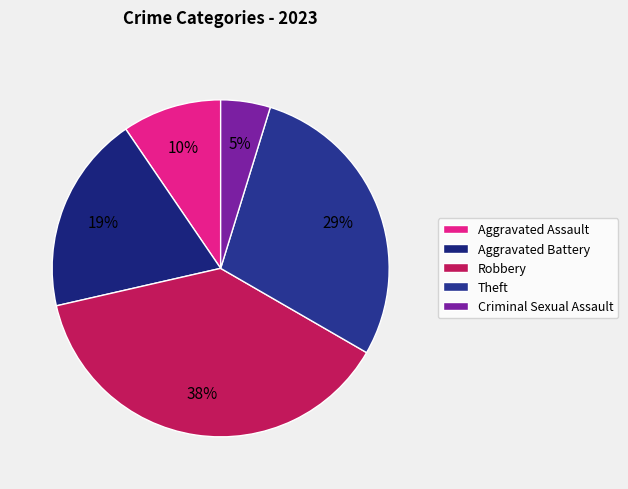

To the nearest percent, what is the difference between the largest and smallest slice percentages?

33%